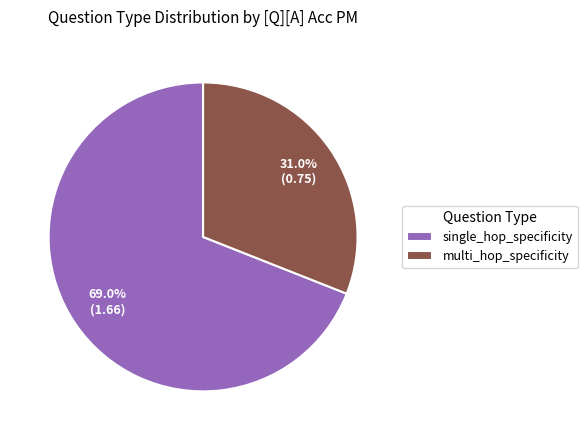

Does single_hop_specificity represent more than half of the total?

Yes